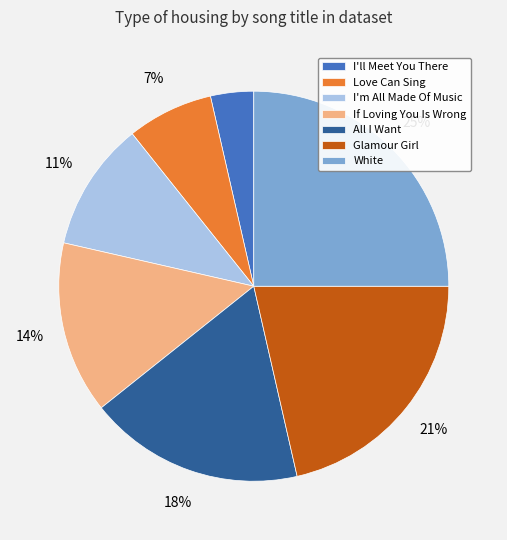

Which has a higher value, All I Want or Glamour Girl?

Glamour Girl